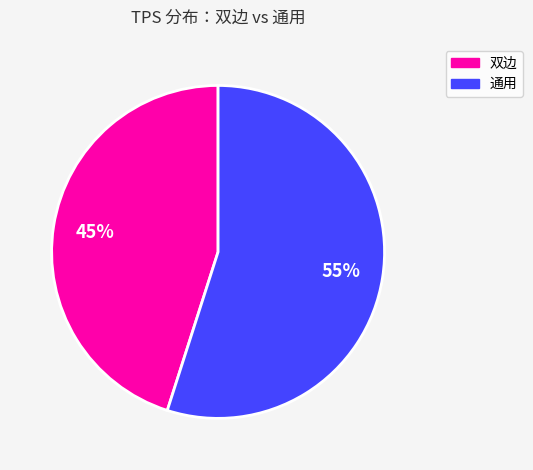

Do 通用 and 双边 together represent more than half of the pie?

Yes